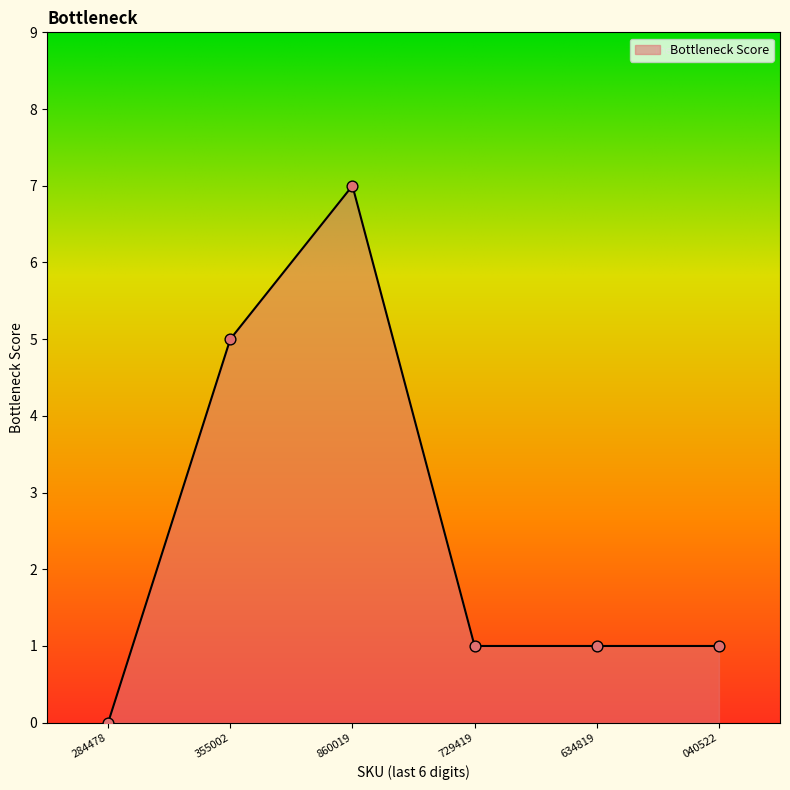

Approximately how many times larger is the value at 355002 compared to 729419?

5.0